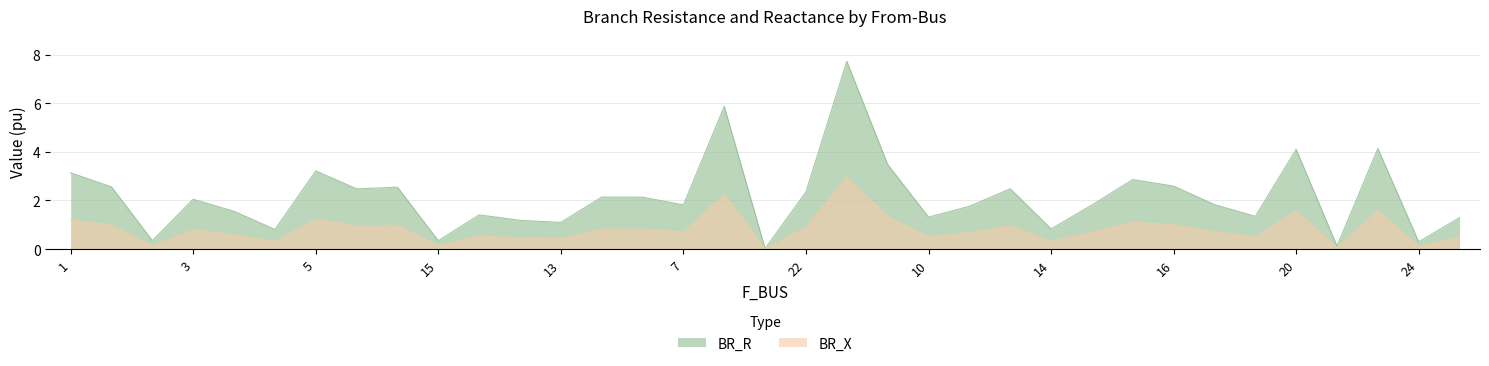

True or false: BR_X and BR_R cross at least once.

False